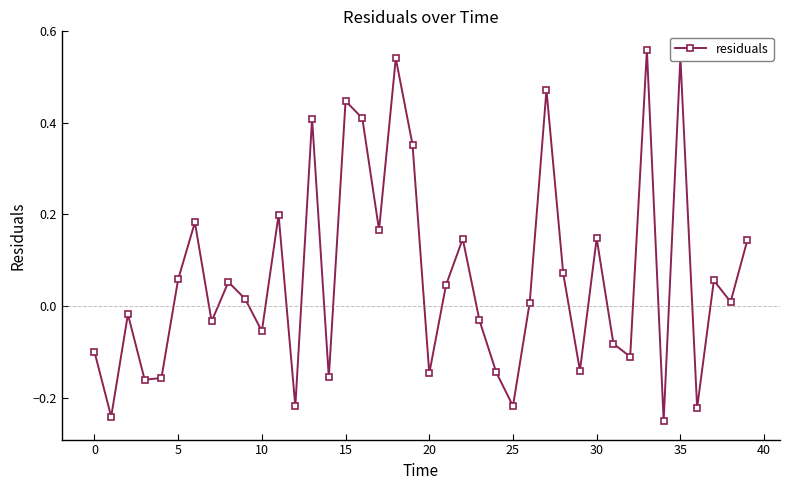

How many interior local valleys (lower than both neighbors) does the data have?

14